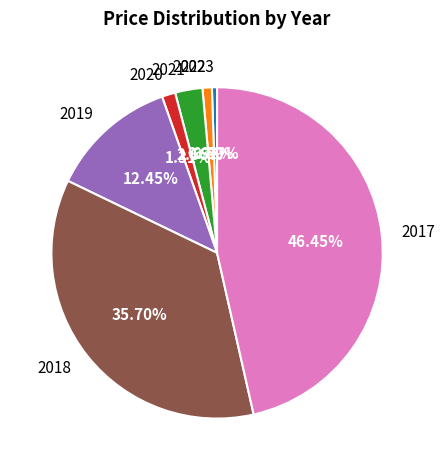

Which category has the biggest portion of the pie?

2017